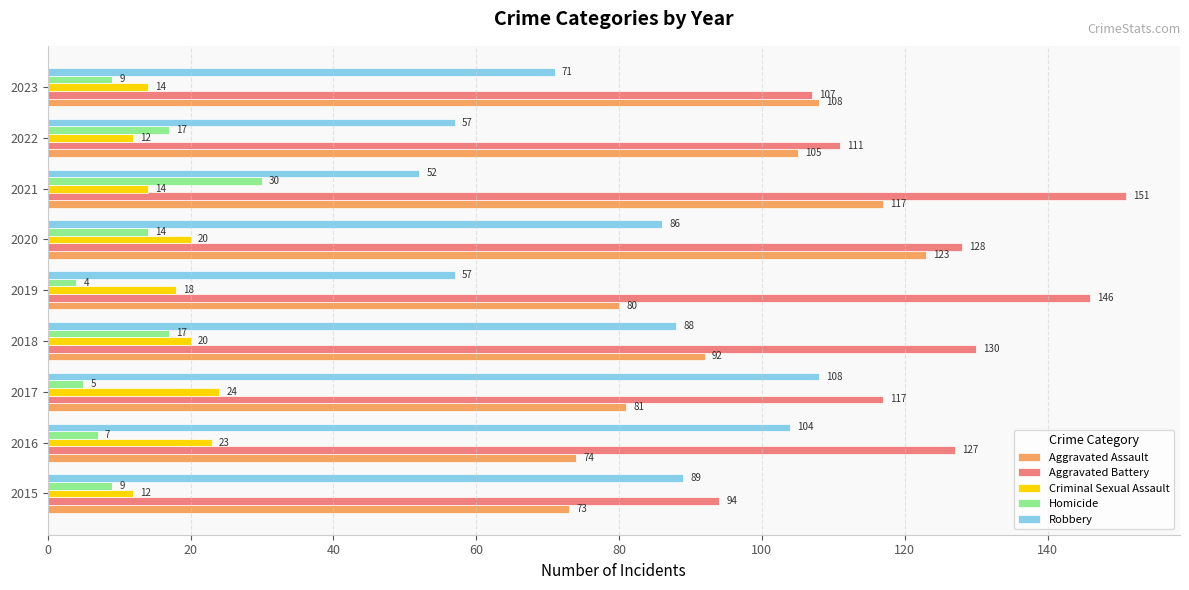

What is the sum of all Aggravated Battery values?

1111